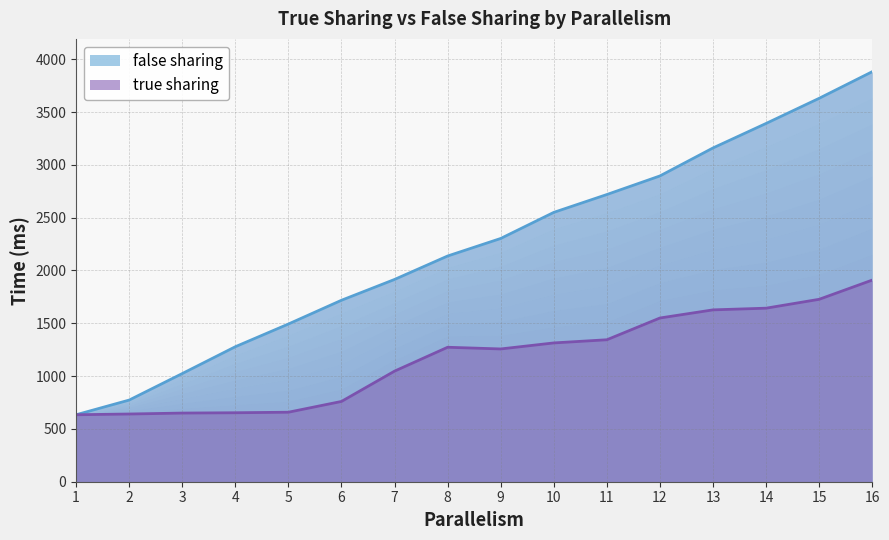

Is the value of false sharing at 1 greater than the value of true sharing at 10?

No